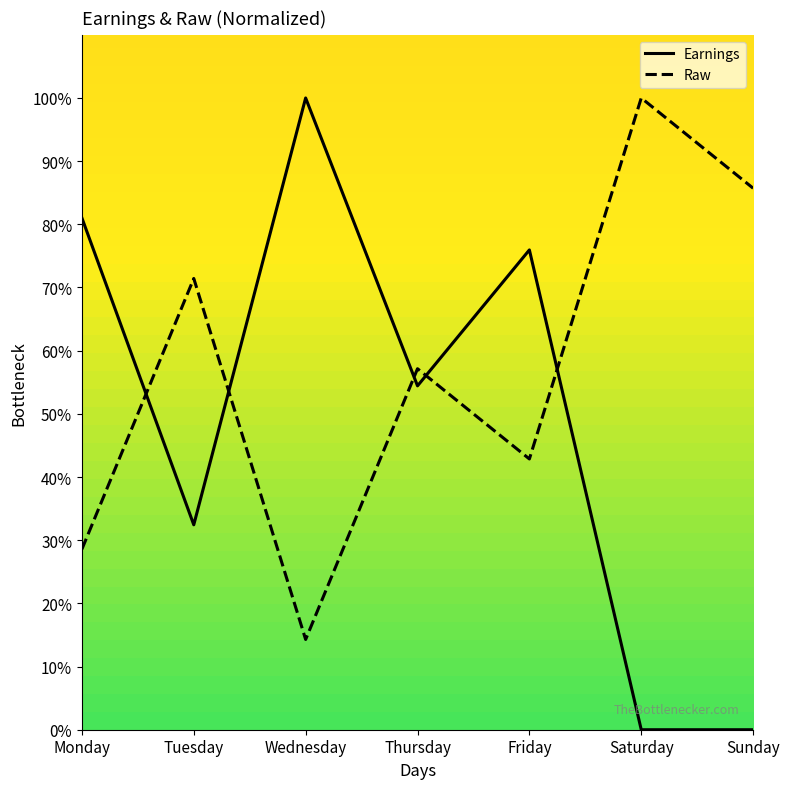

Where is the first local minimum for Raw?

Wednesday